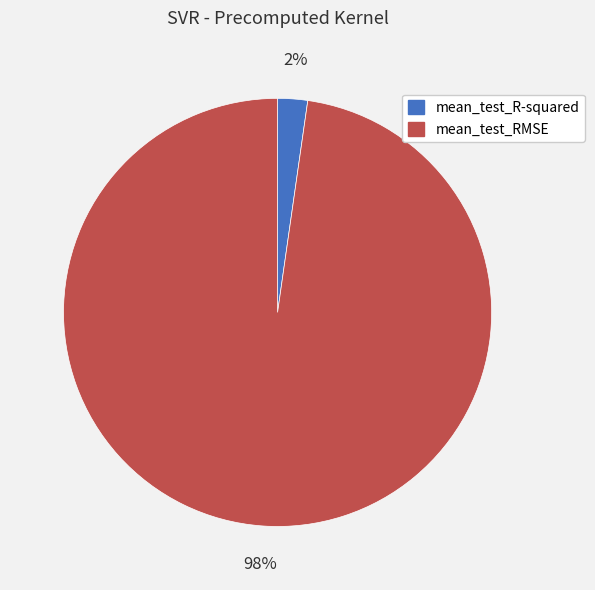

The mean_test_RMSE slice represents 84% of the pie. True or false?

False